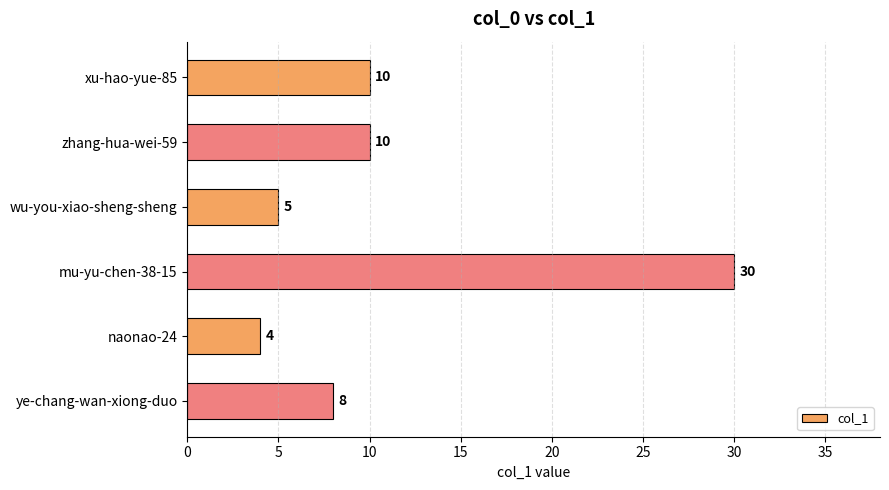

Is it true that the value at naonao-24 is 4?

True